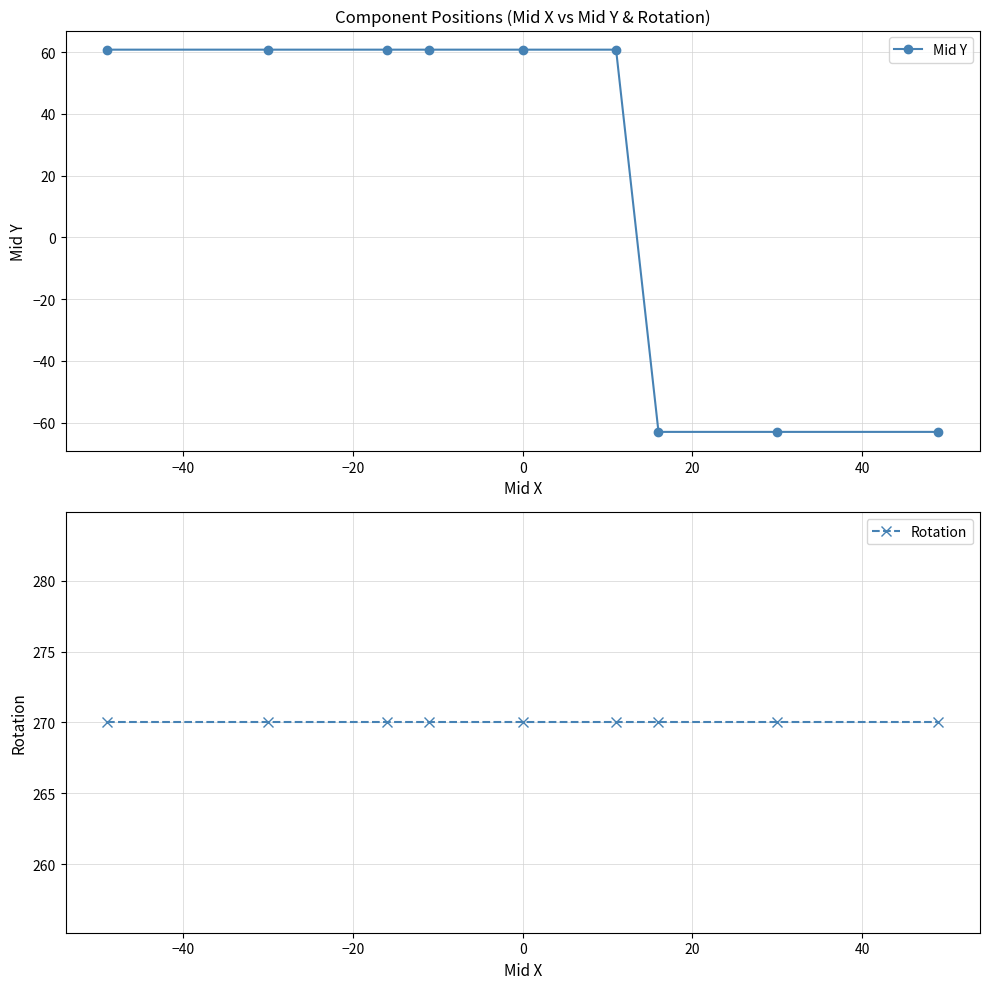

What is the highest value of the Mid Y series?

60.8